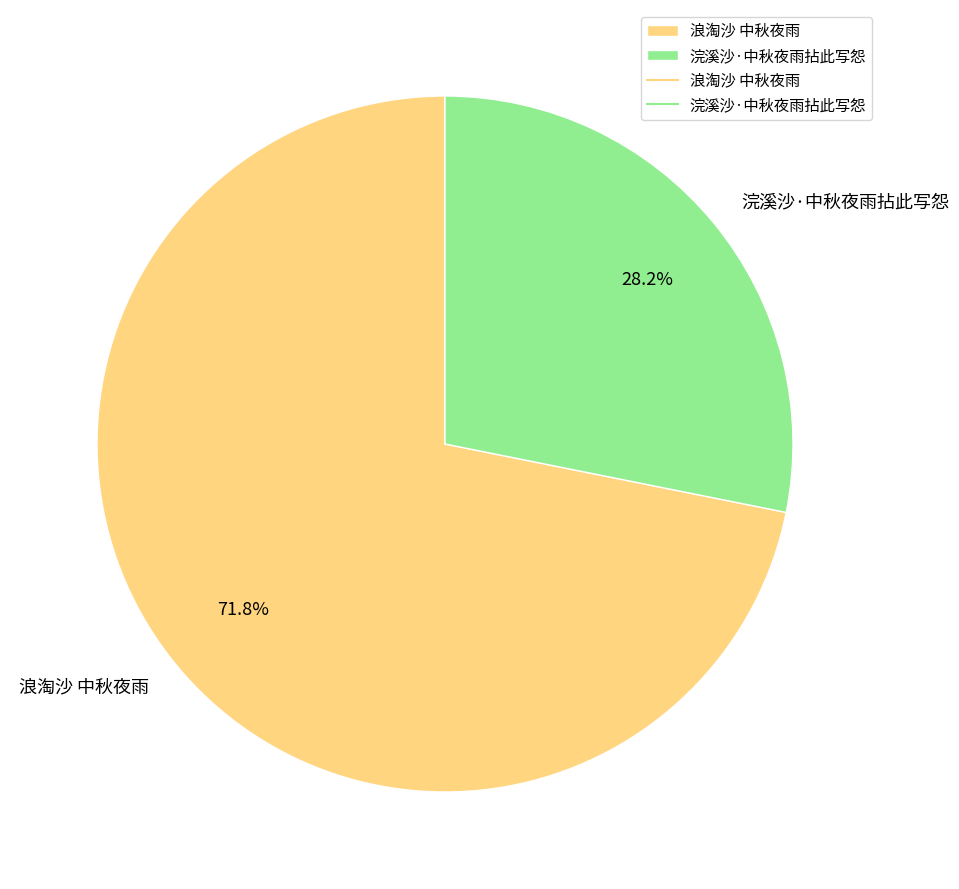

Is it true that 浣溪沙·中秋夜雨拈此写怨 is 19% of the pie?

False